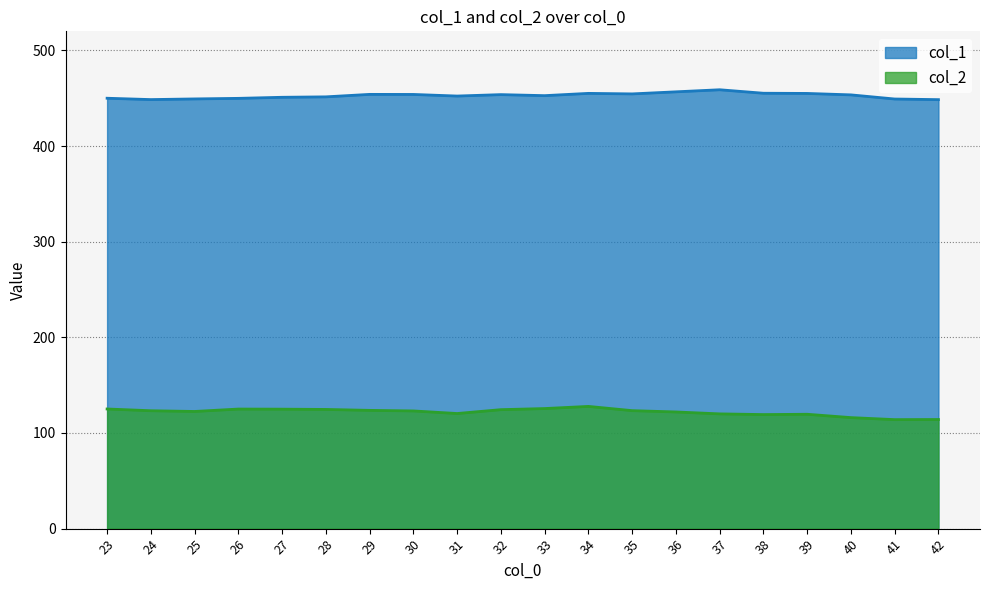

True or false: col_1 has a value of 449.3 at 25.

True